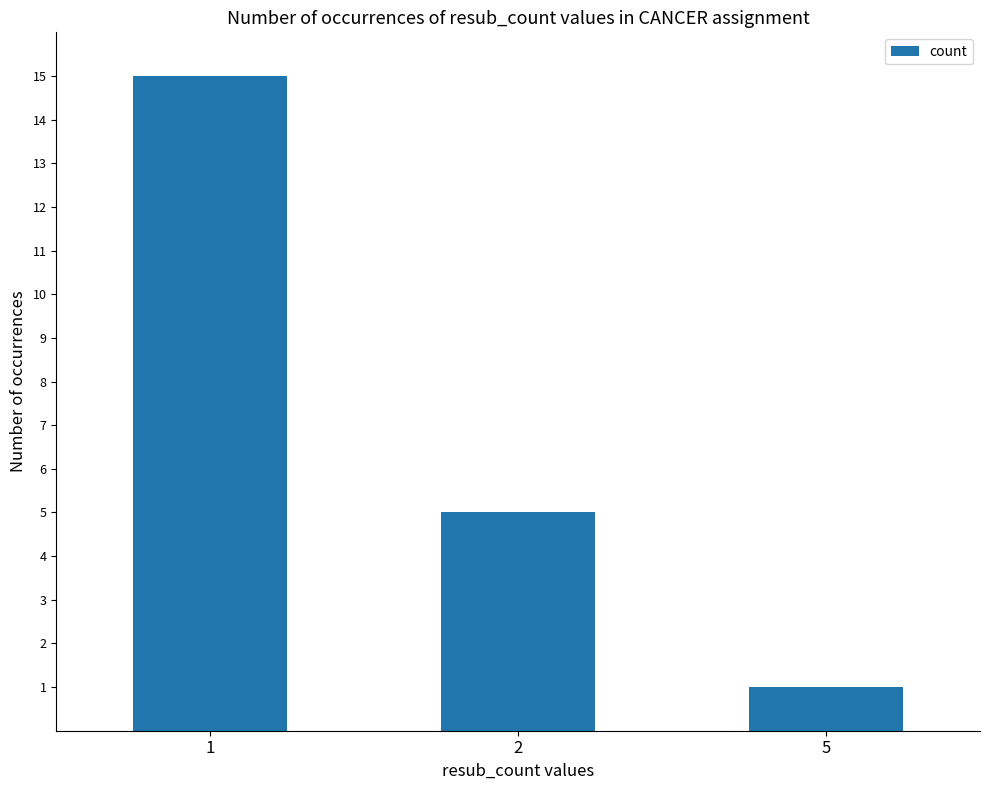

Reading left to right, what are all the values shown in this chart?

15	5	1